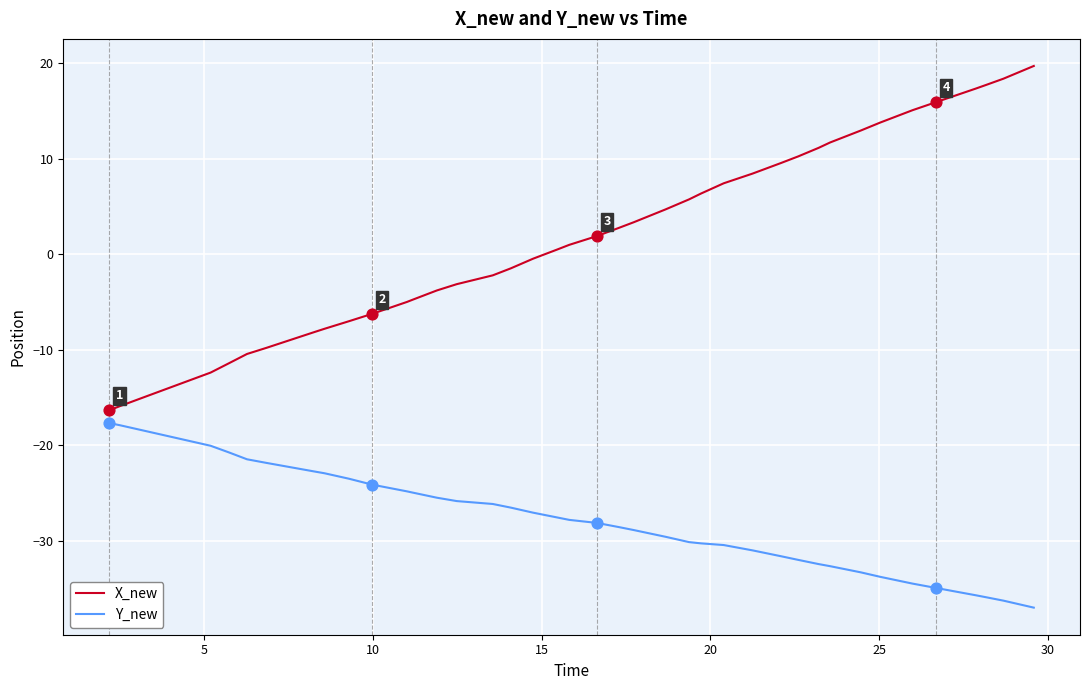

At how many categories does at least one series exceed 4?

17